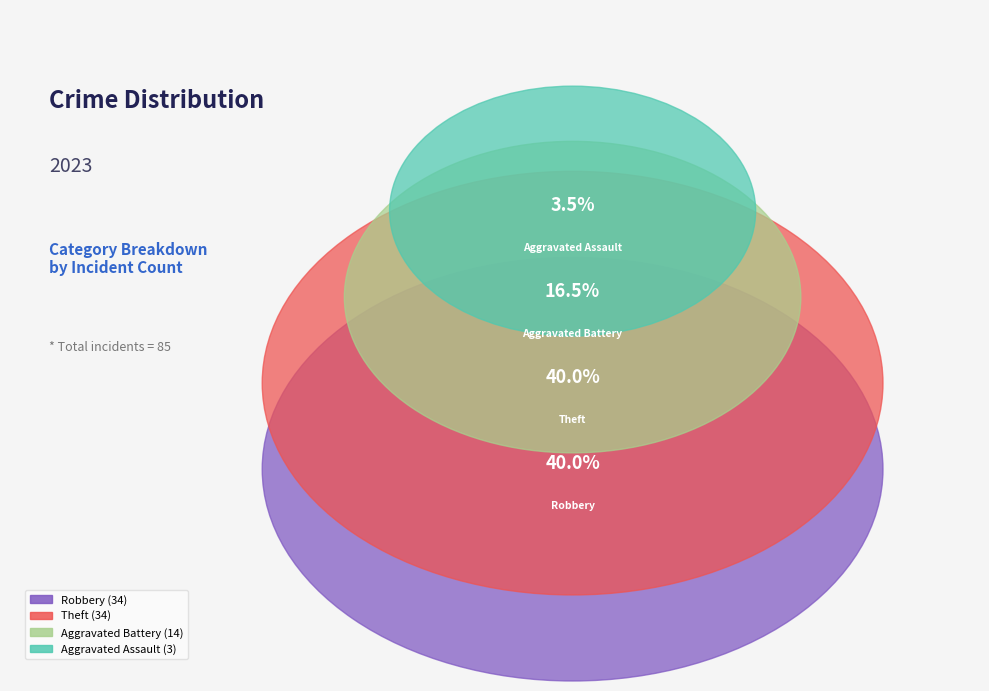

Does Homicide account for over 50% of the chart?

No